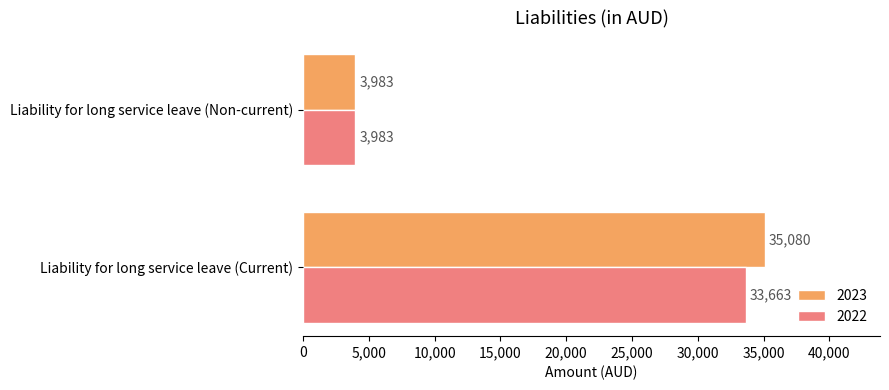

Which series has the widest spread of values?

2023